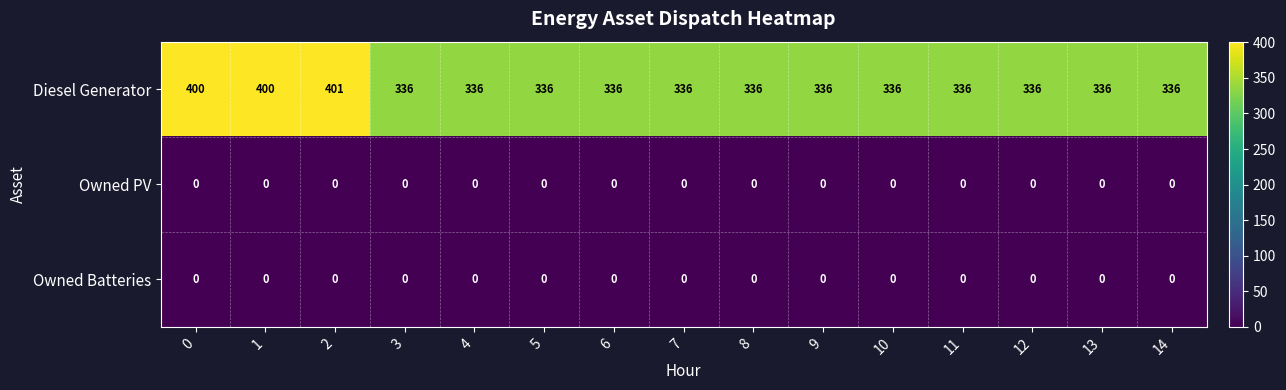

Is it true that Owned PV equals 0 at 11?

True